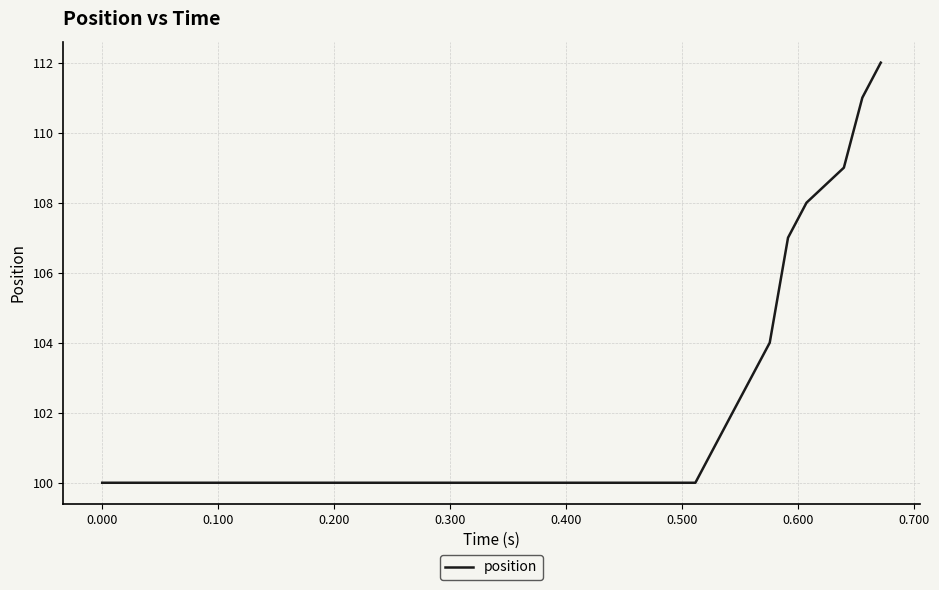

What is the greatest value displayed?

112